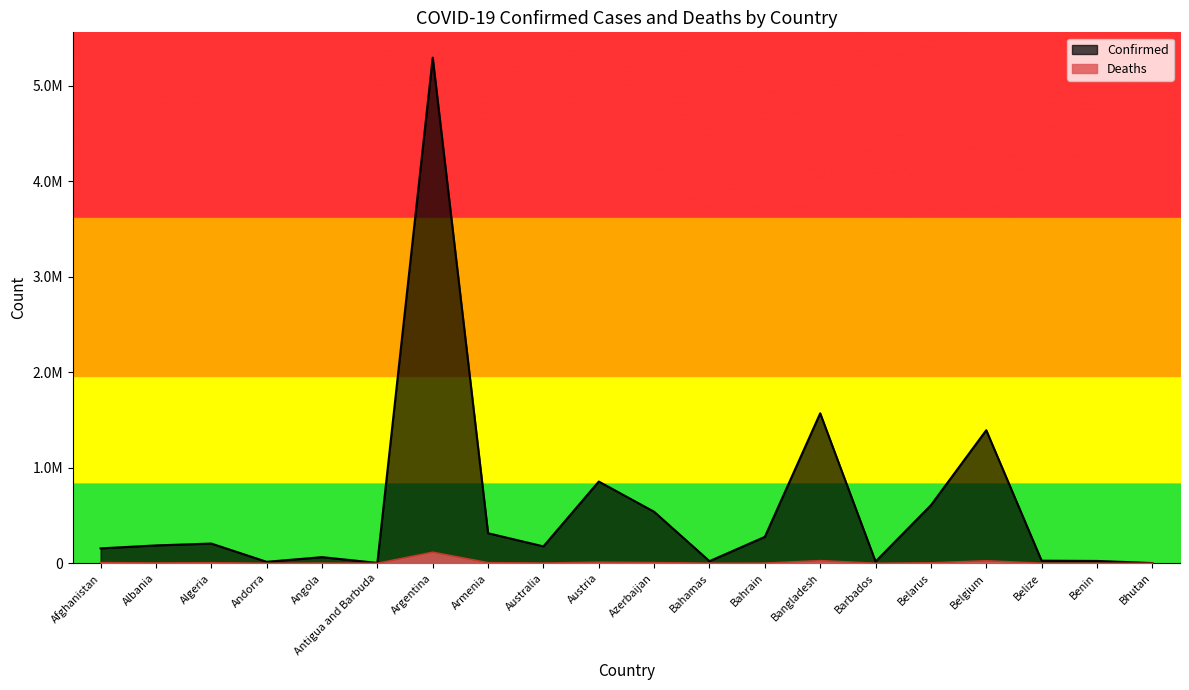

Does the chart display data point markers on the line(s)?

No